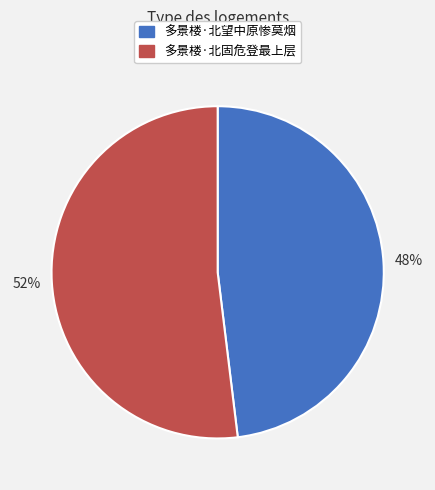

Between 多景楼·北固危登最上层 and 多景楼·北望中原惨莫烟, which is larger?

多景楼·北固危登最上层